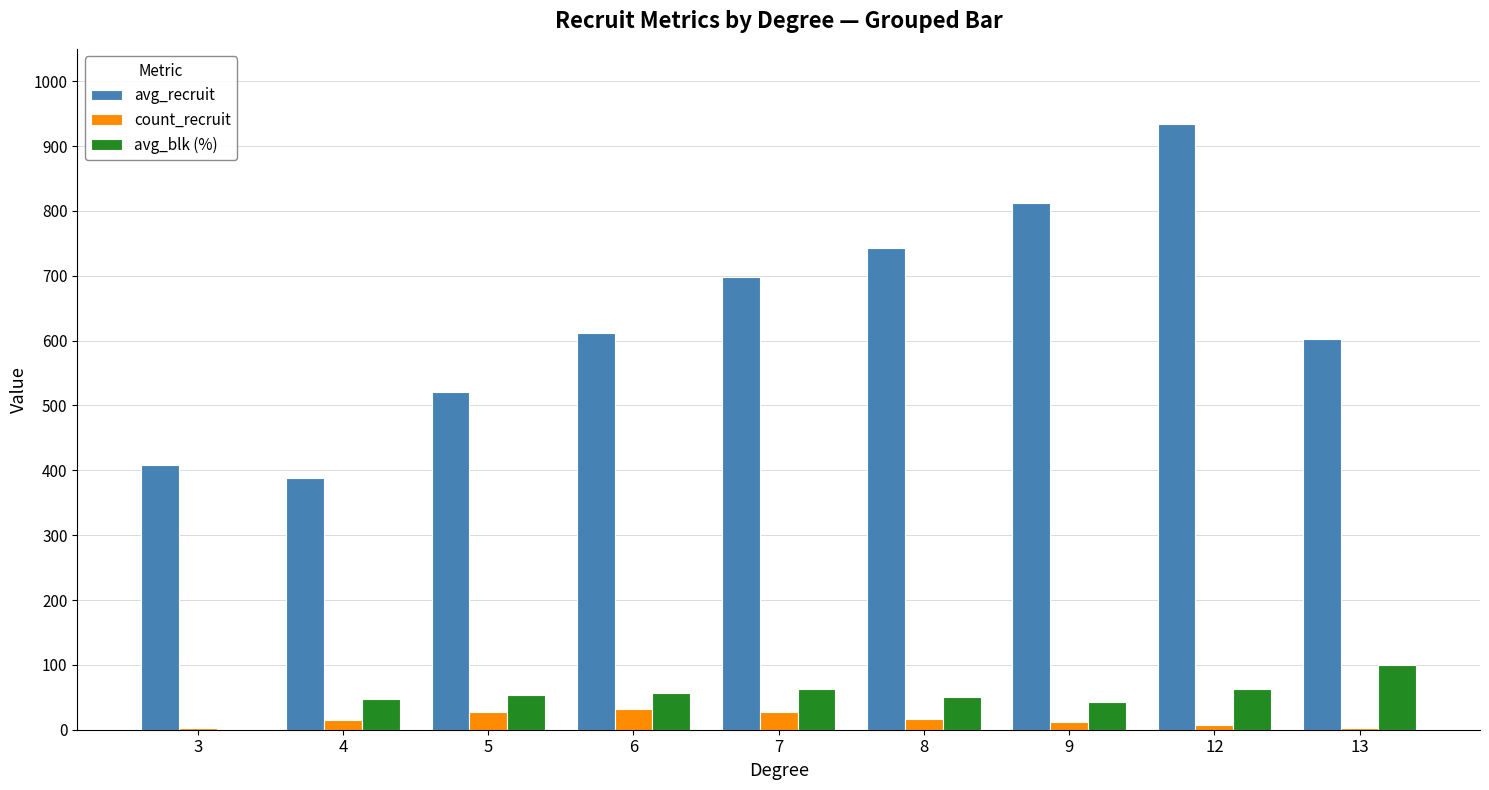

What is the sum of all count_recruit values?

142.0